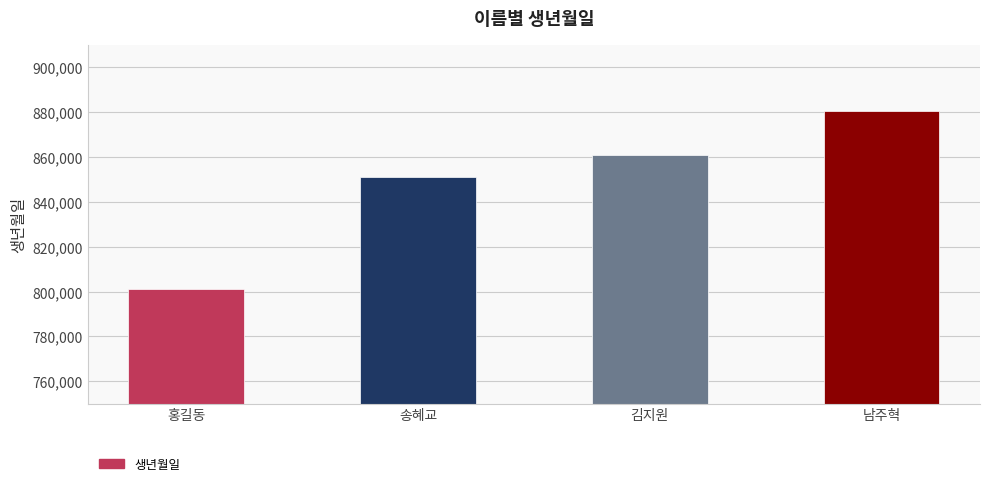

Which category has the lowest value across all series?

홍길동